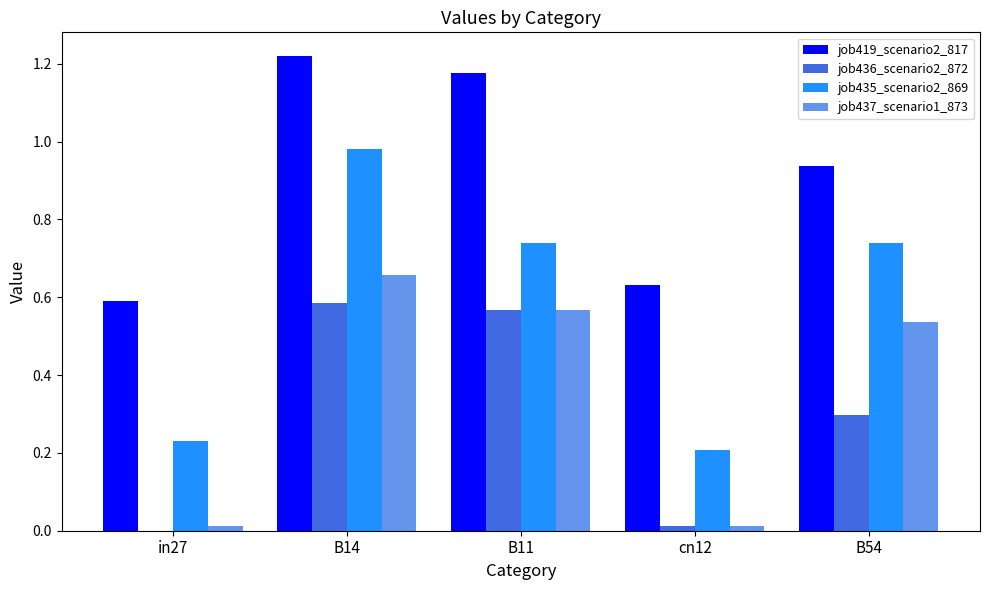

How many groups of bars are there?

5